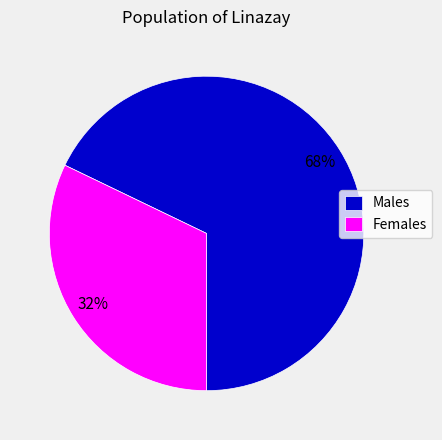

To the nearest percent, what portion does Males represent?

68%